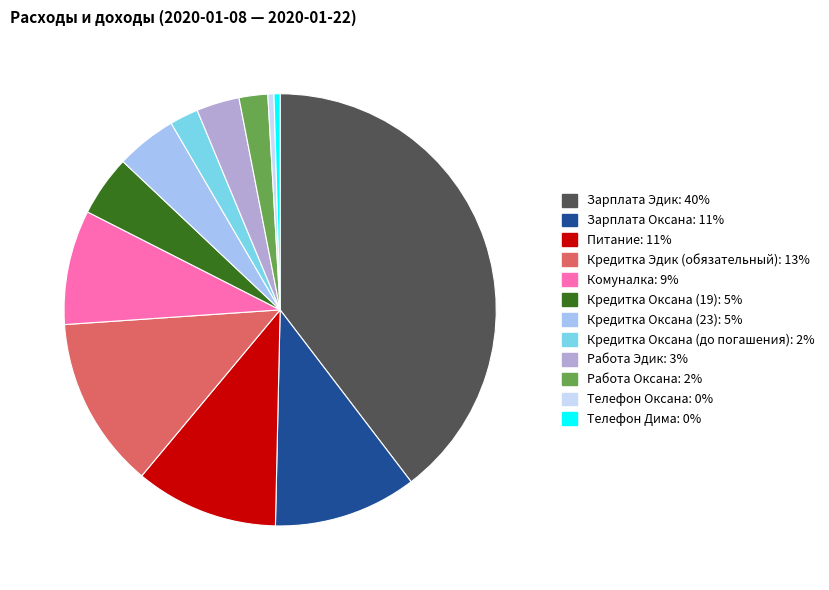

The Комуналка slice represents 9% of the pie. True or false?

True